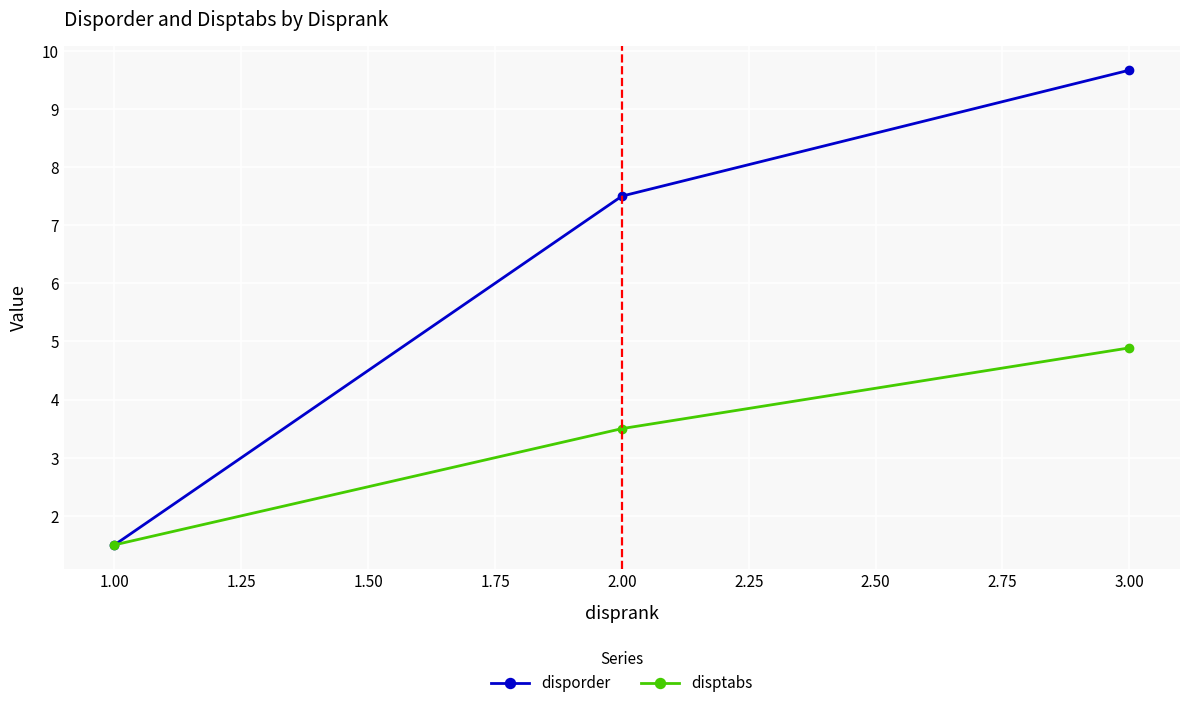

Count the disptabs values in the range 1 to 4.

2